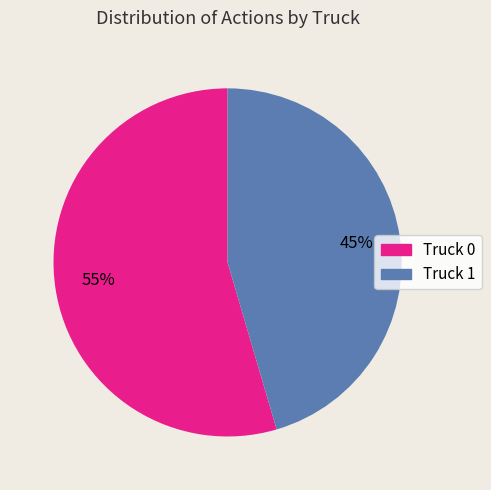

What is the largest slice in the pie chart?

Truck 0